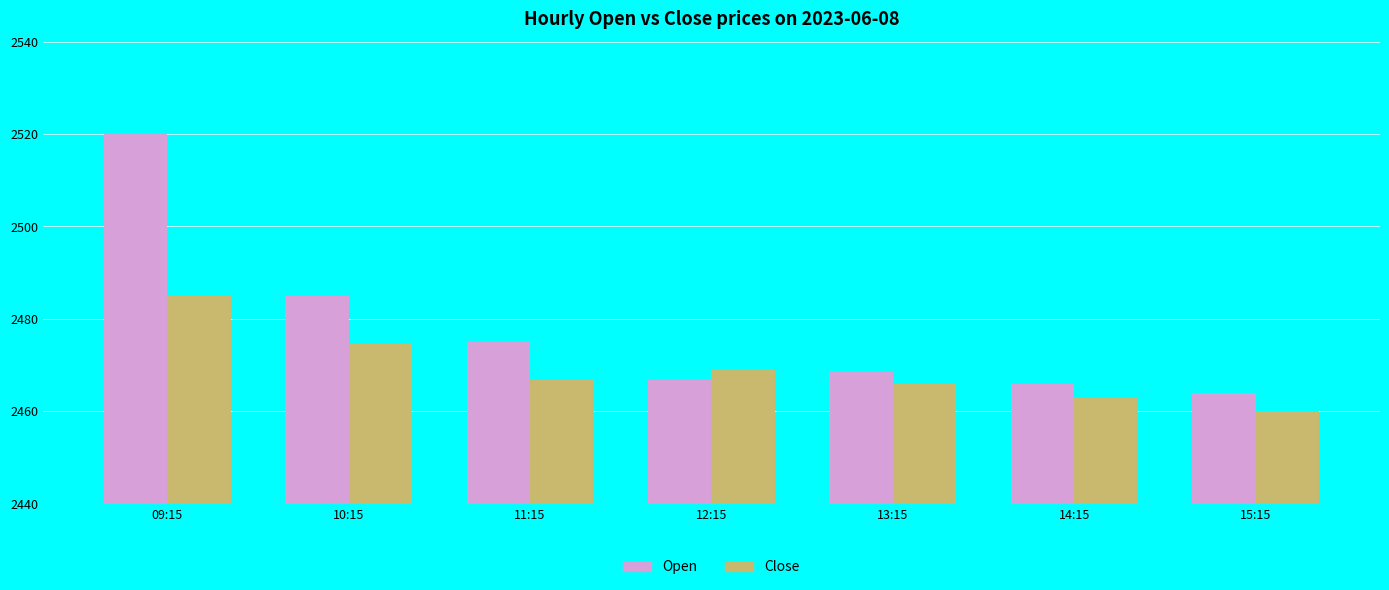

Count the number of data series in this chart.

2